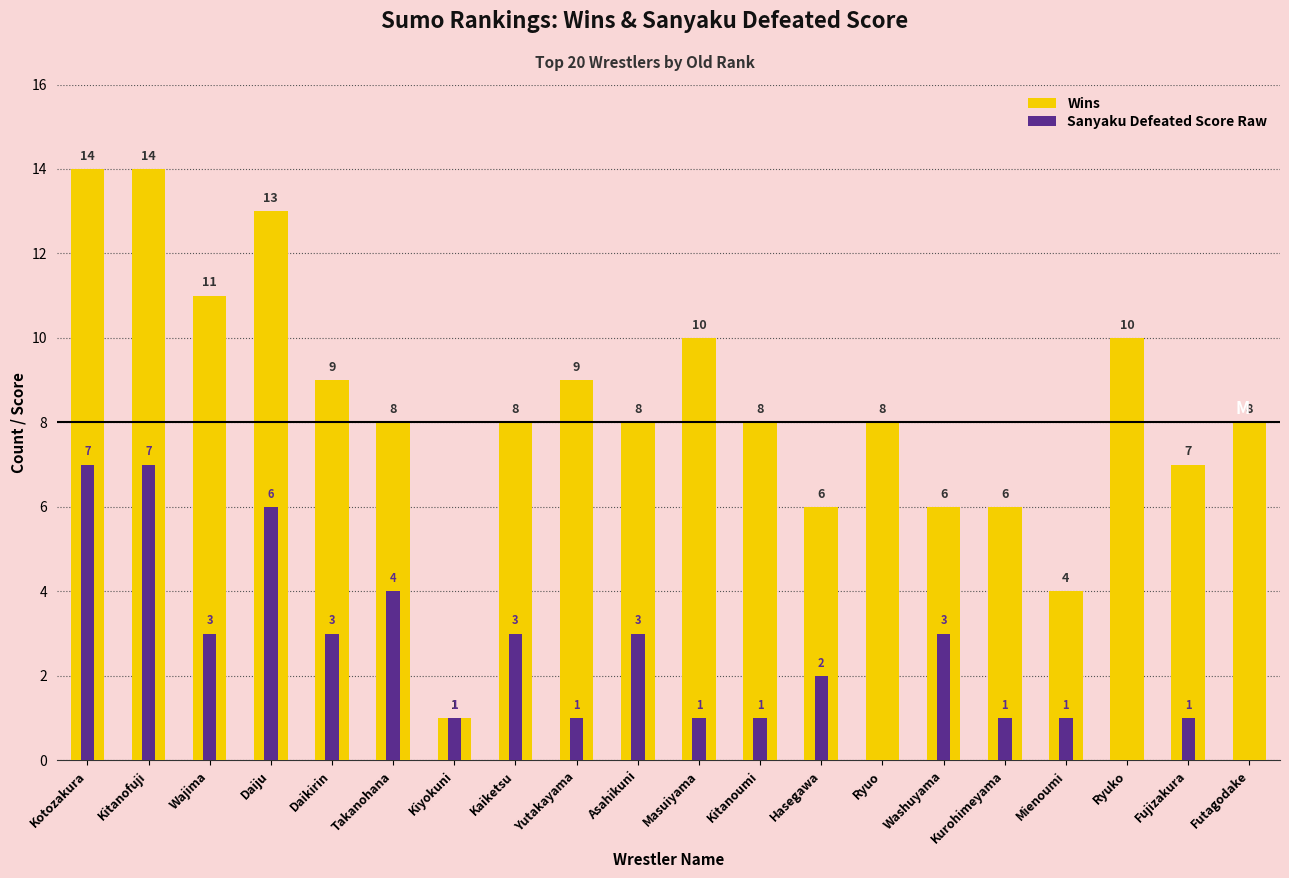

Which series has the largest range (max minus min)?

Wins